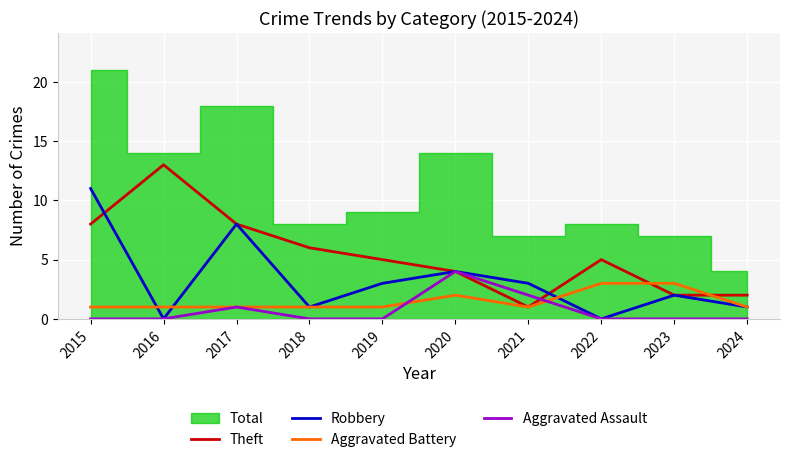

Rank the series at 2015 from lowest to highest value.

Aggravated Assault, Aggravated Battery, Theft, Robbery